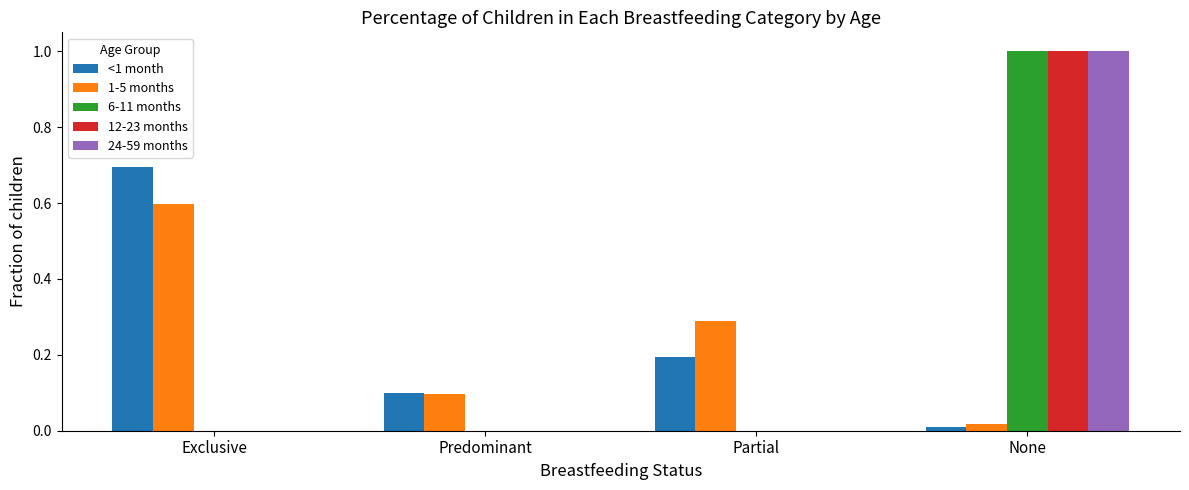

Which series changed the most between Predominant and Partial?

1-5 months